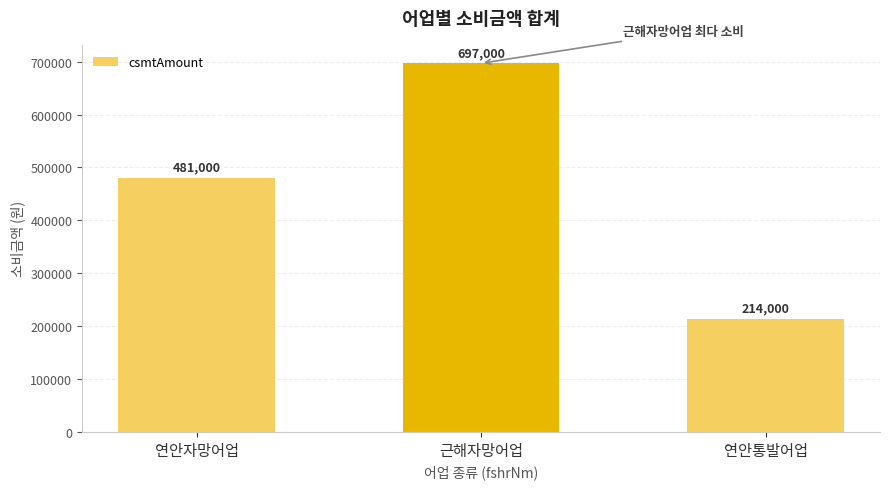

Which category has the highest value across all series?

근해자망어업